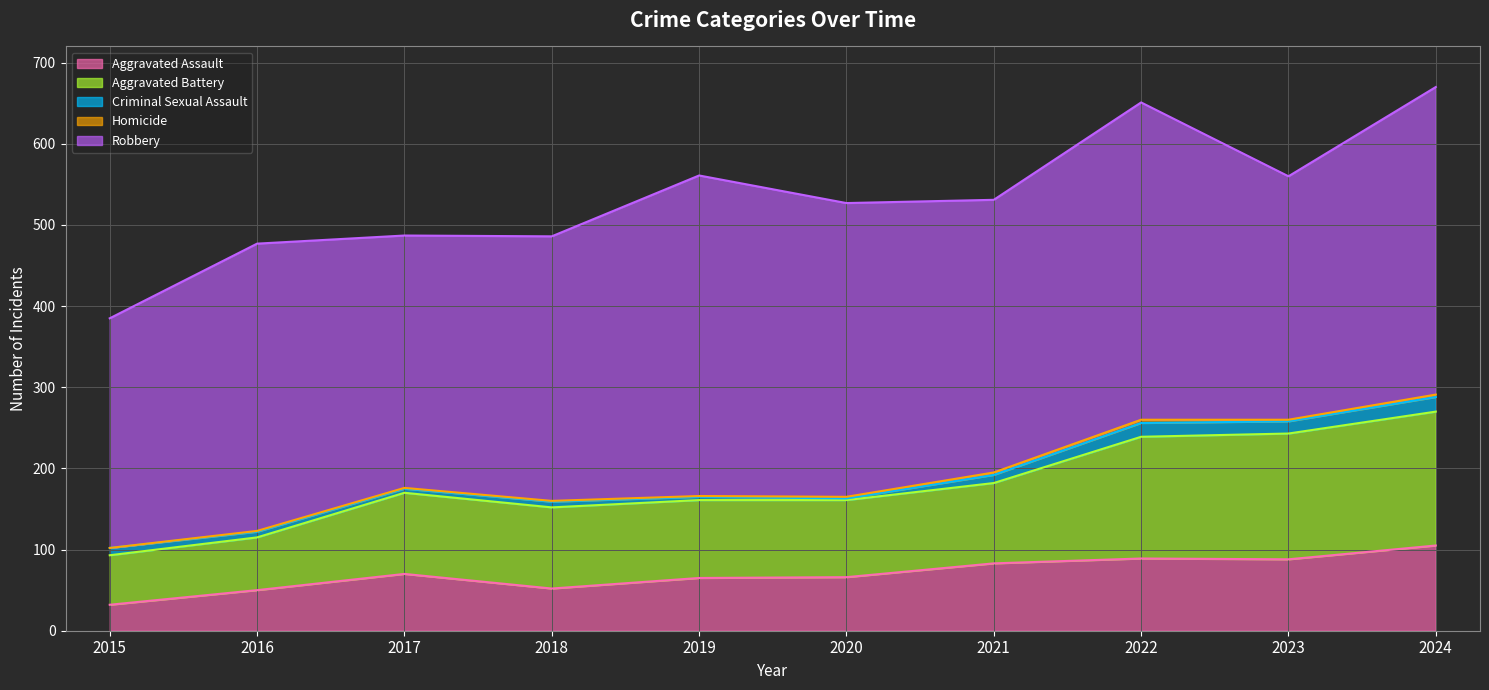

What is the difference between the second highest and second lowest values in the Homicide series?

2